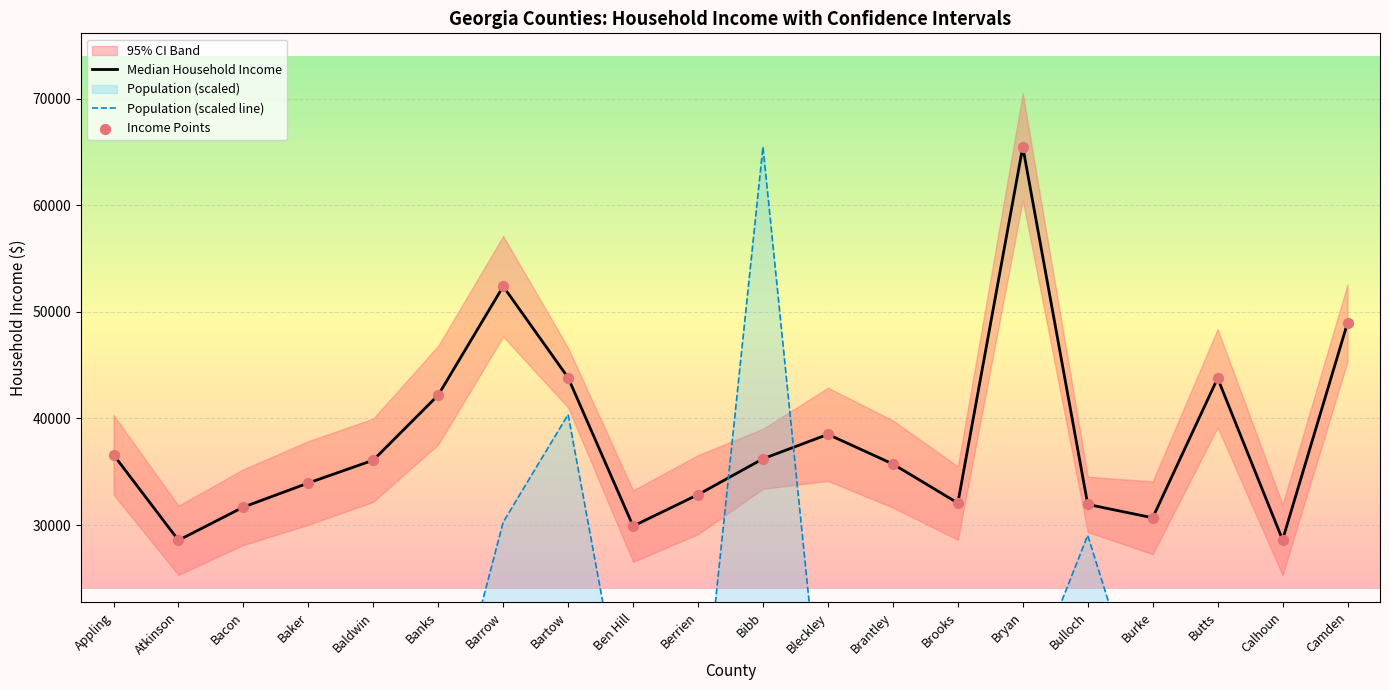

Which series has the largest total across all categories?

Median Household Income